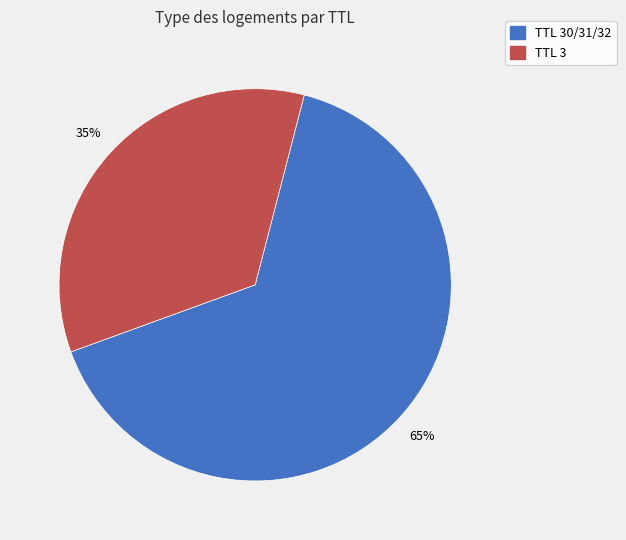

Does any single category account for the majority?

Yes